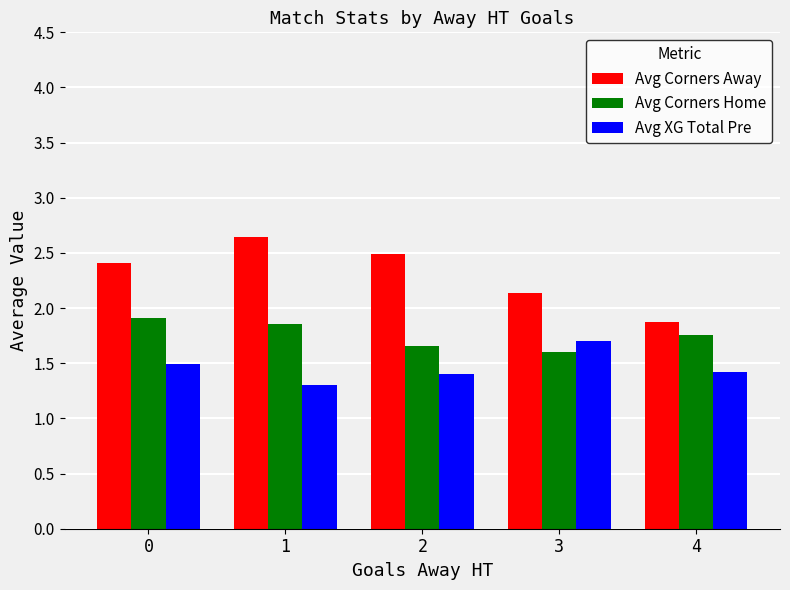

Which series has the largest total across all categories?

Avg Corners Away